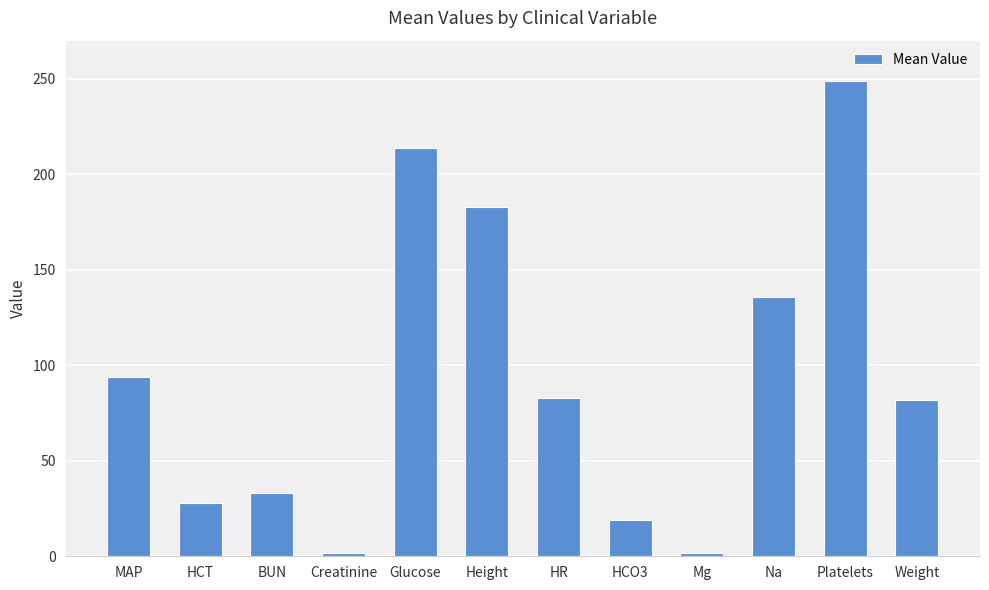

What is the smallest value displayed?

1.7